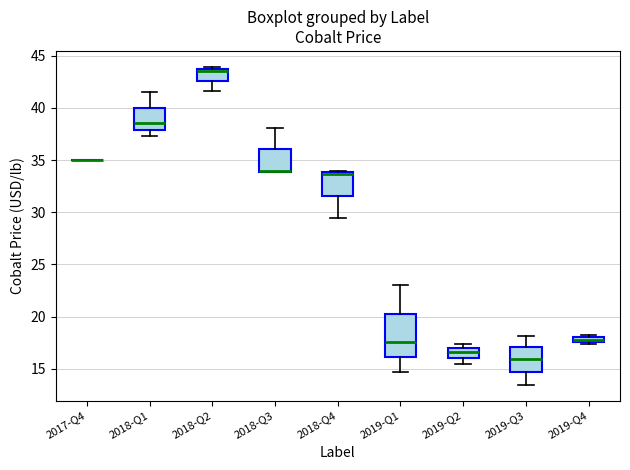

Comparing the boxes themselves (not the whiskers), which one is the tallest?

2019-Q1